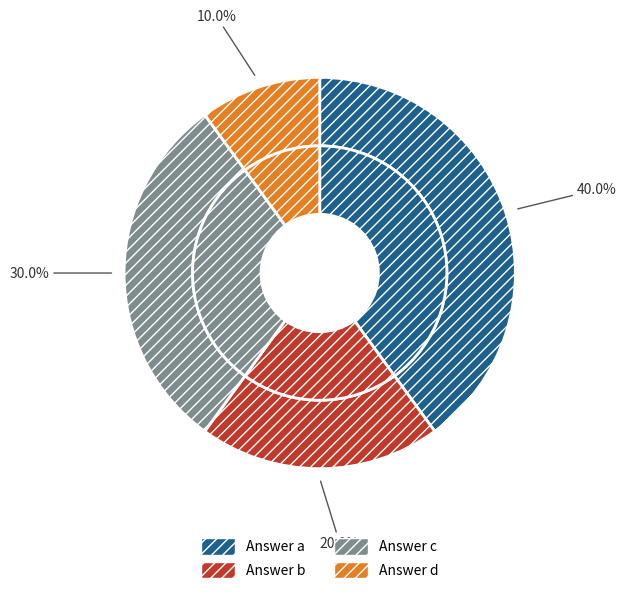

Is it true that d is 22% of the pie?

False